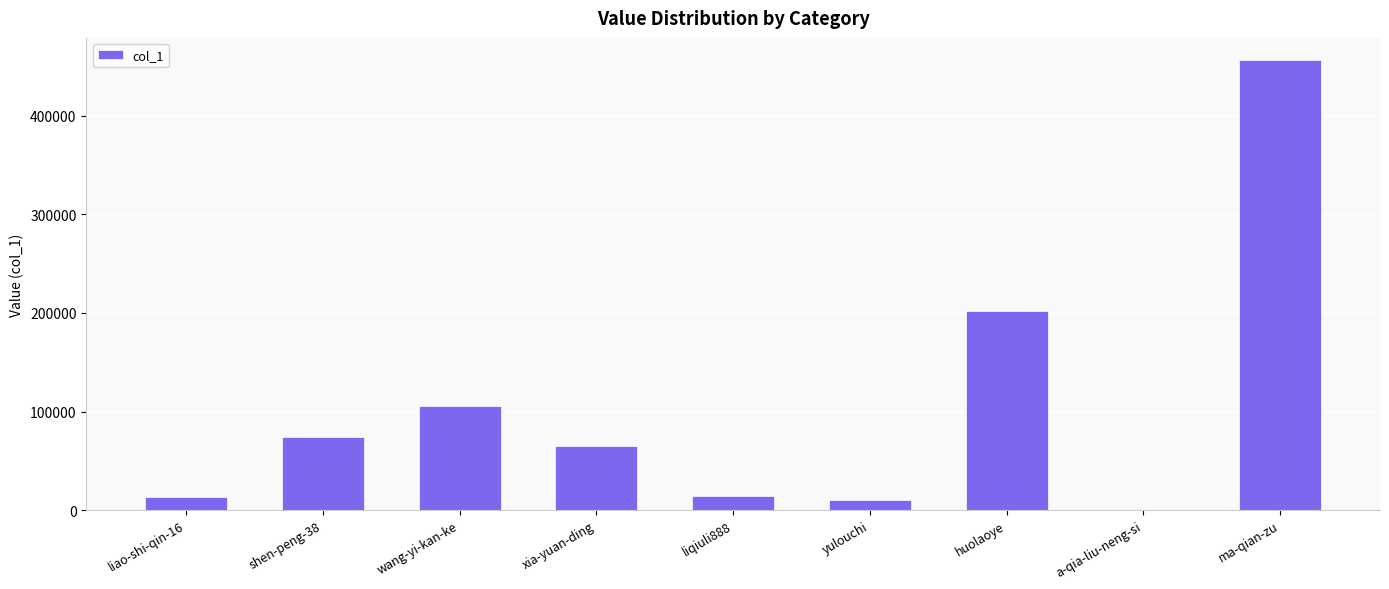

The chart shows a value of 98347 at xia-yuan-ding. True or false?

False